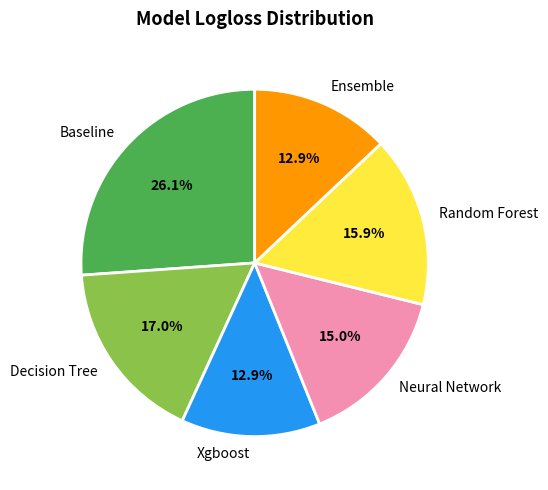

How much of the chart is everything except Ensemble?

87.1%